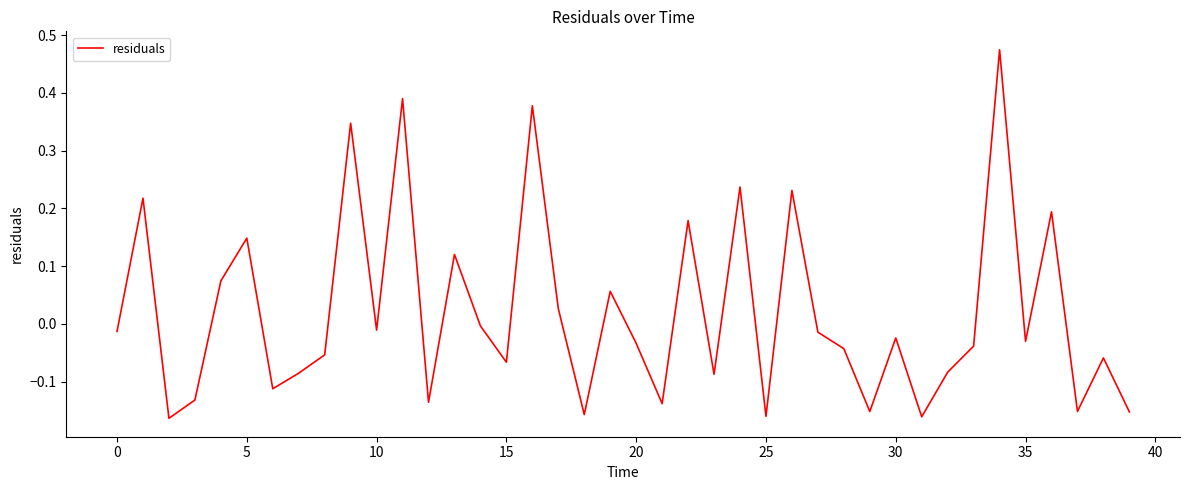

What is the minimum value shown in the chart?

-0.2